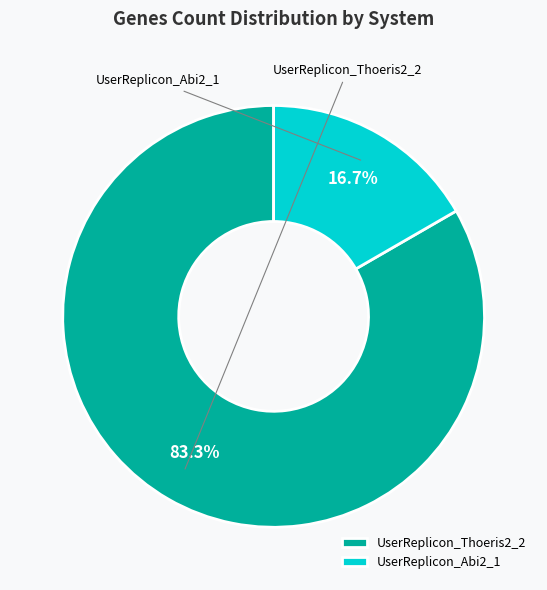

The UserReplicon_Thoeris2_2 slice represents 90% of the pie. True or false?

False